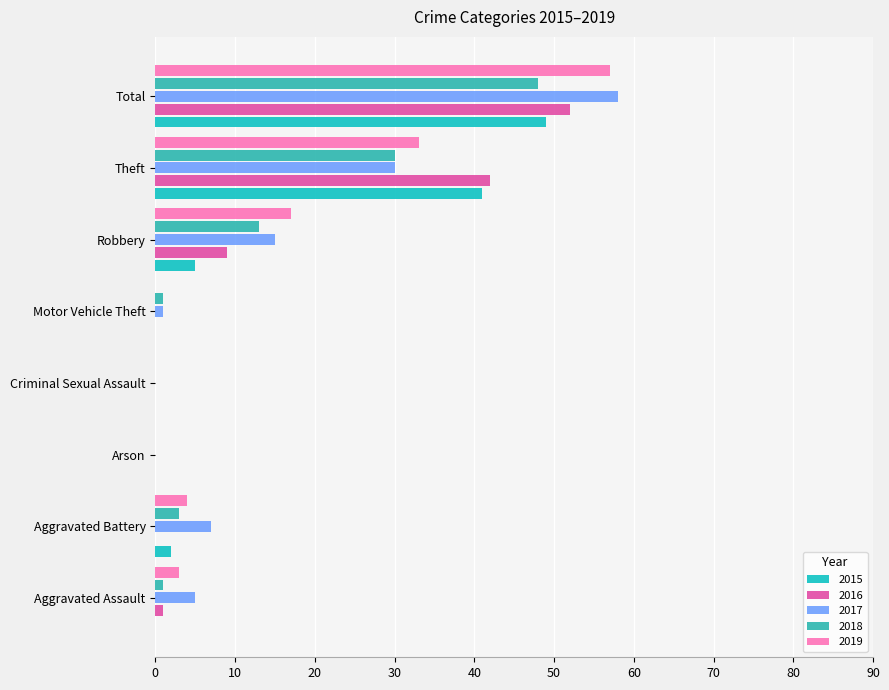

What are all the series names shown in the legend?

2015, 2016, 2017, 2018, 2019